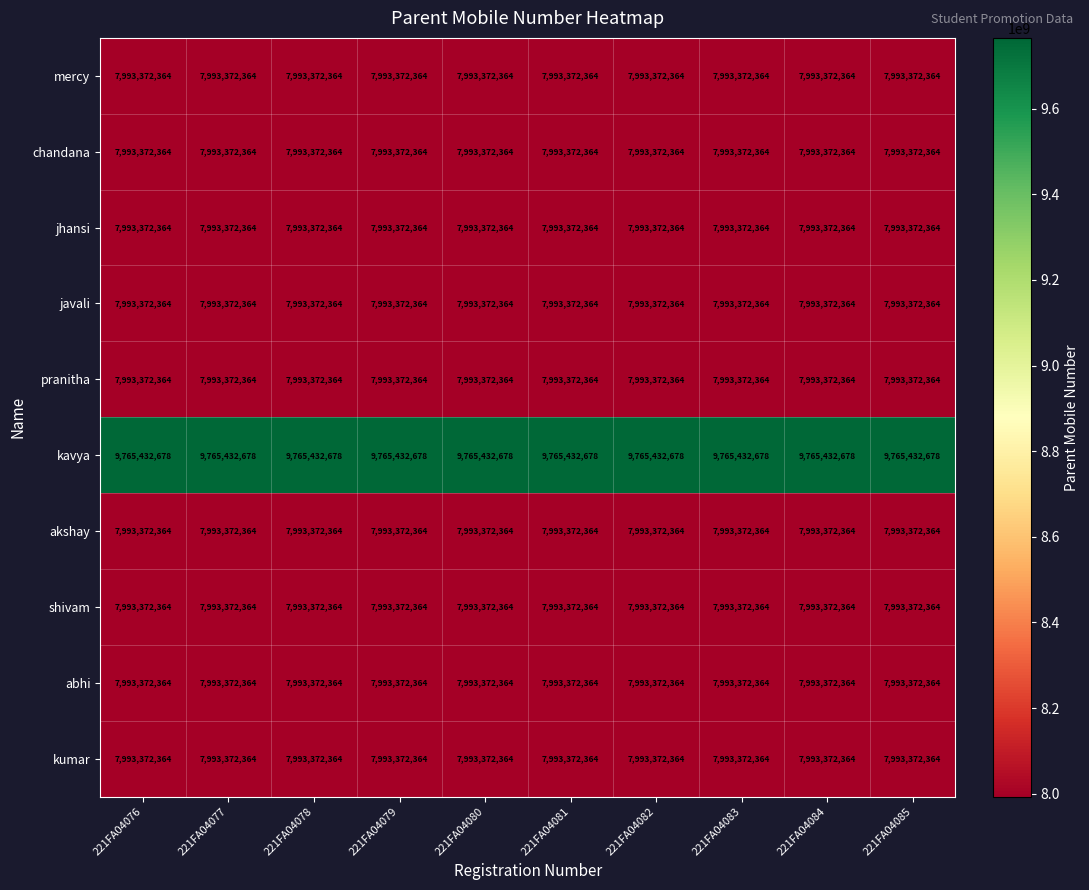

The value of jhansi at 221FA04082 is 7993372364. True or false?

True